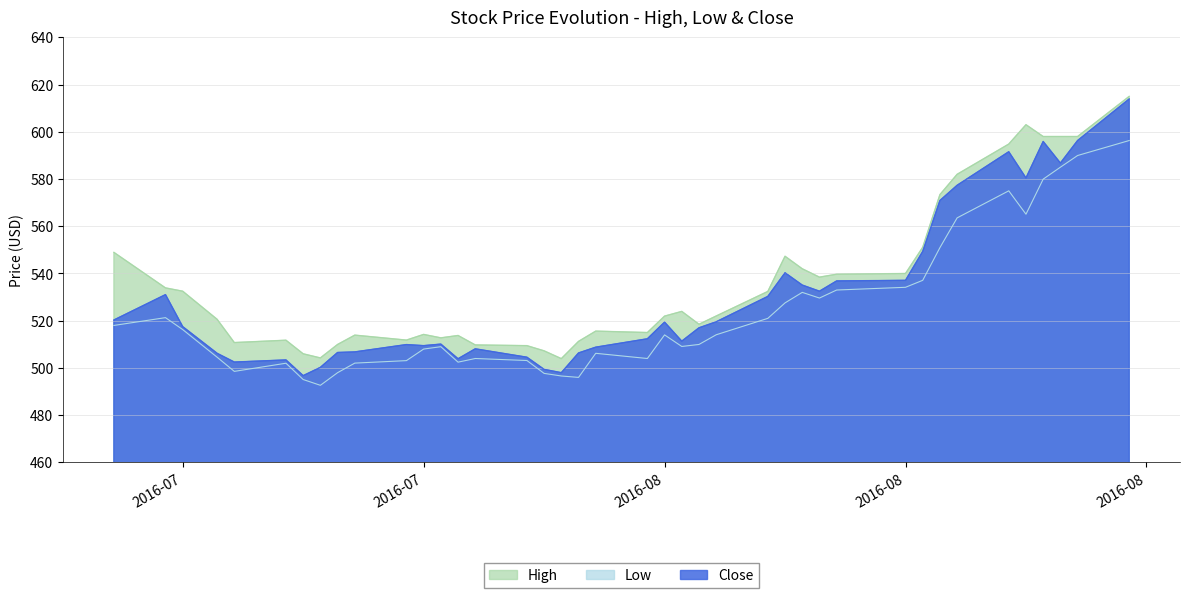

How many lines are shown in the chart?

3